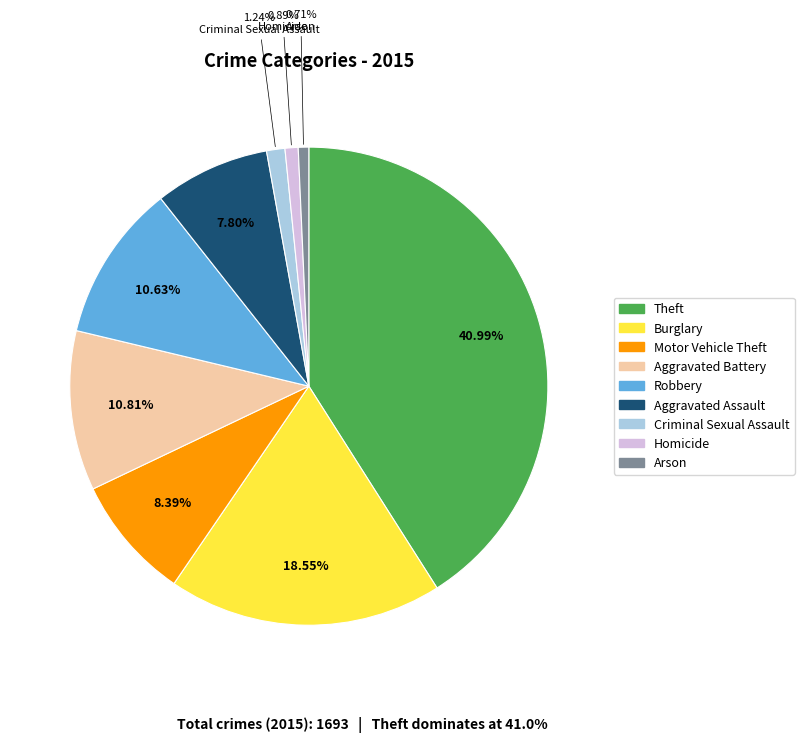

Is the sum of Burglary and Aggravated Assault greater than half?

No